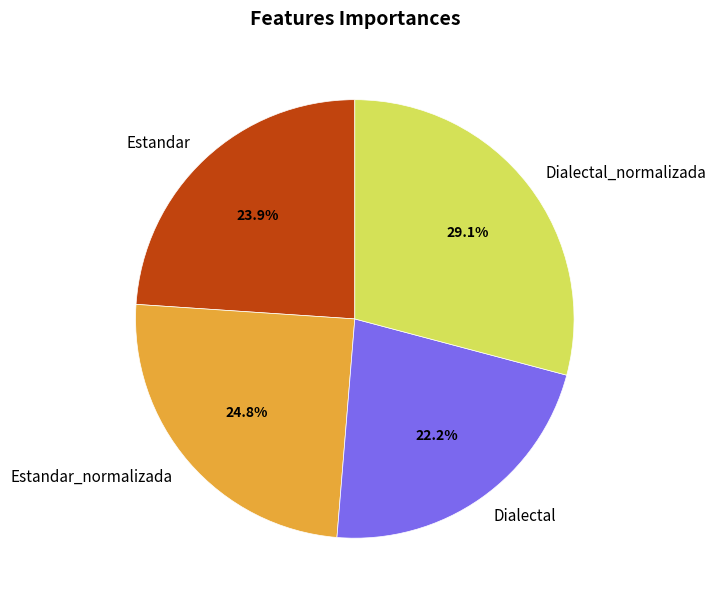

Do Estandar_normalizada and Estandar together represent more than half of the pie?

No